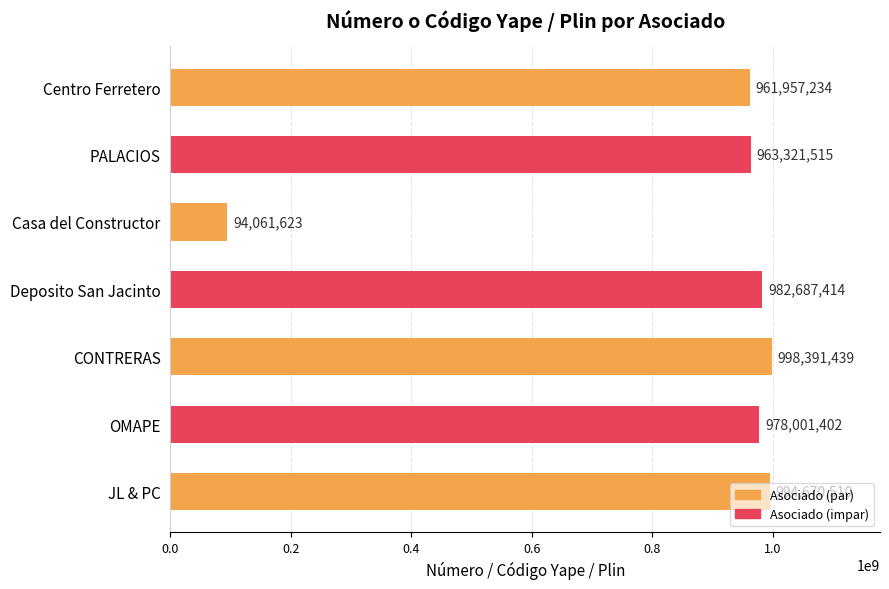

What is the label of the 1st bar from the top?

Centro Ferretero